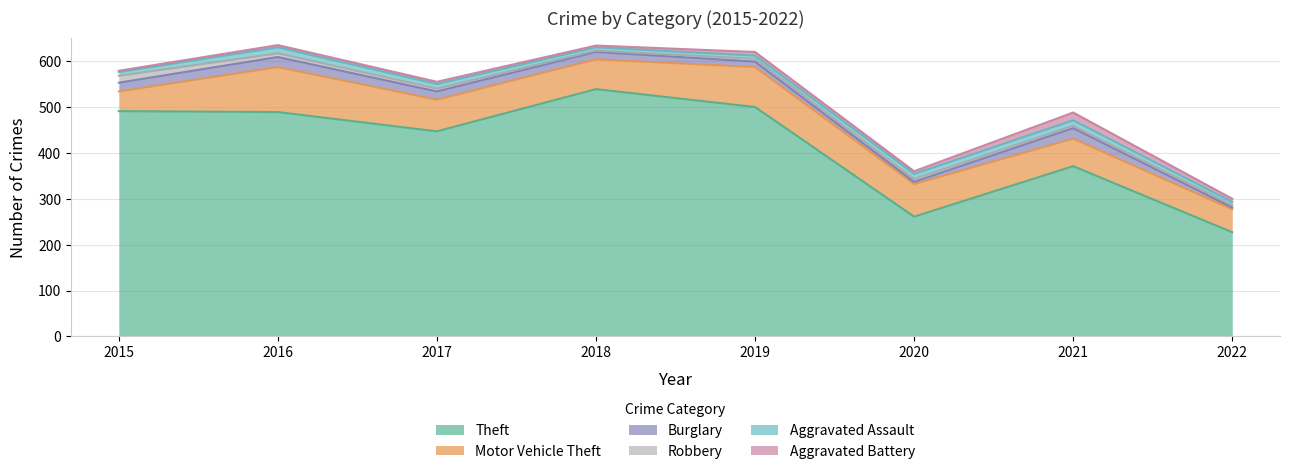

True or false: Theft and Aggravated Assault intersect in this chart.

False